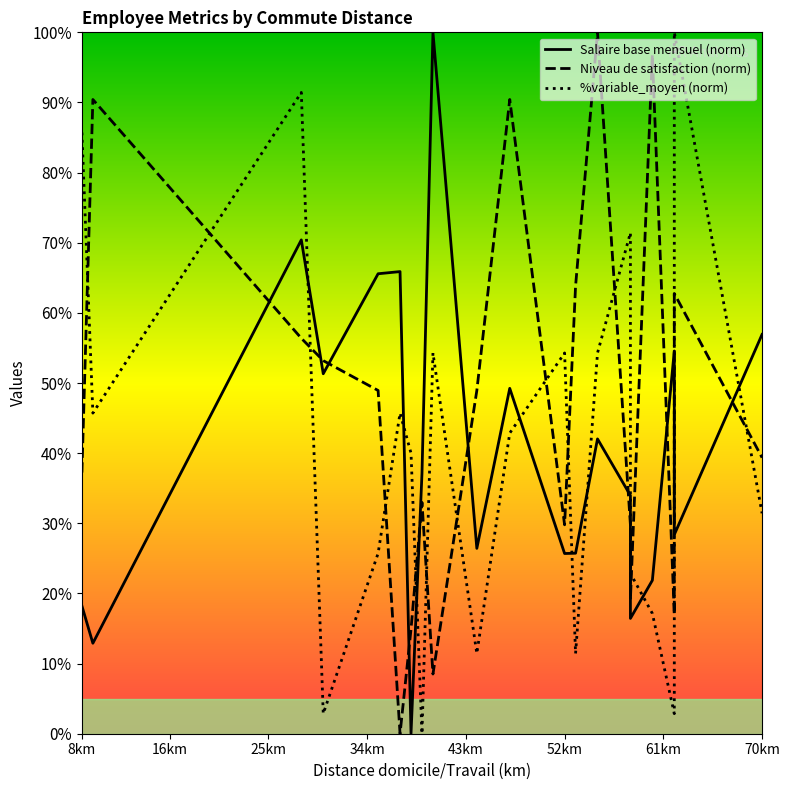

How many intersections are there between %variable_moyen (norm) and Salaire base mensuel (norm)?

9